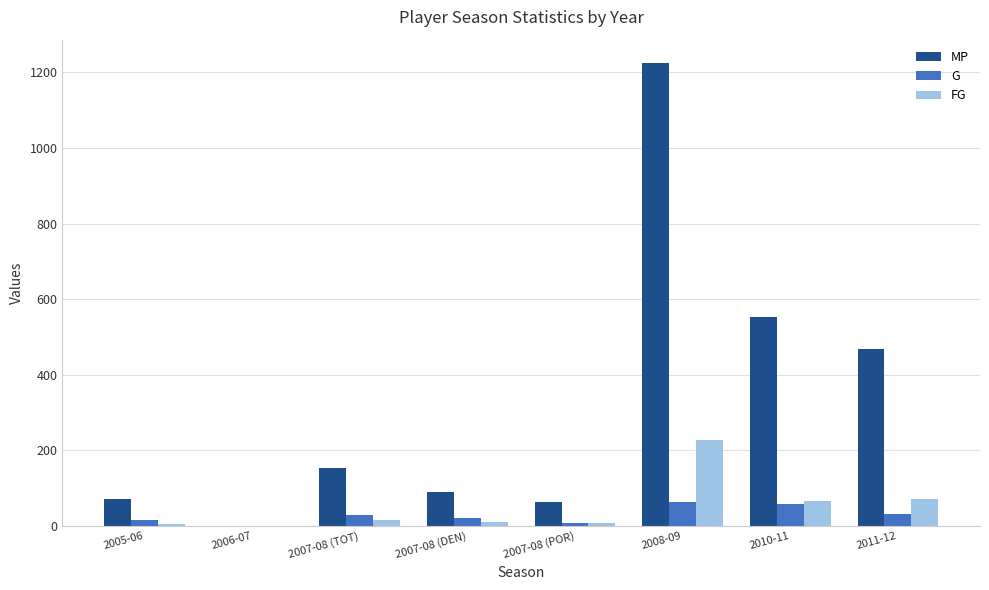

What is the difference between the G values at 2007-08 (POR) and 2006-07?

7